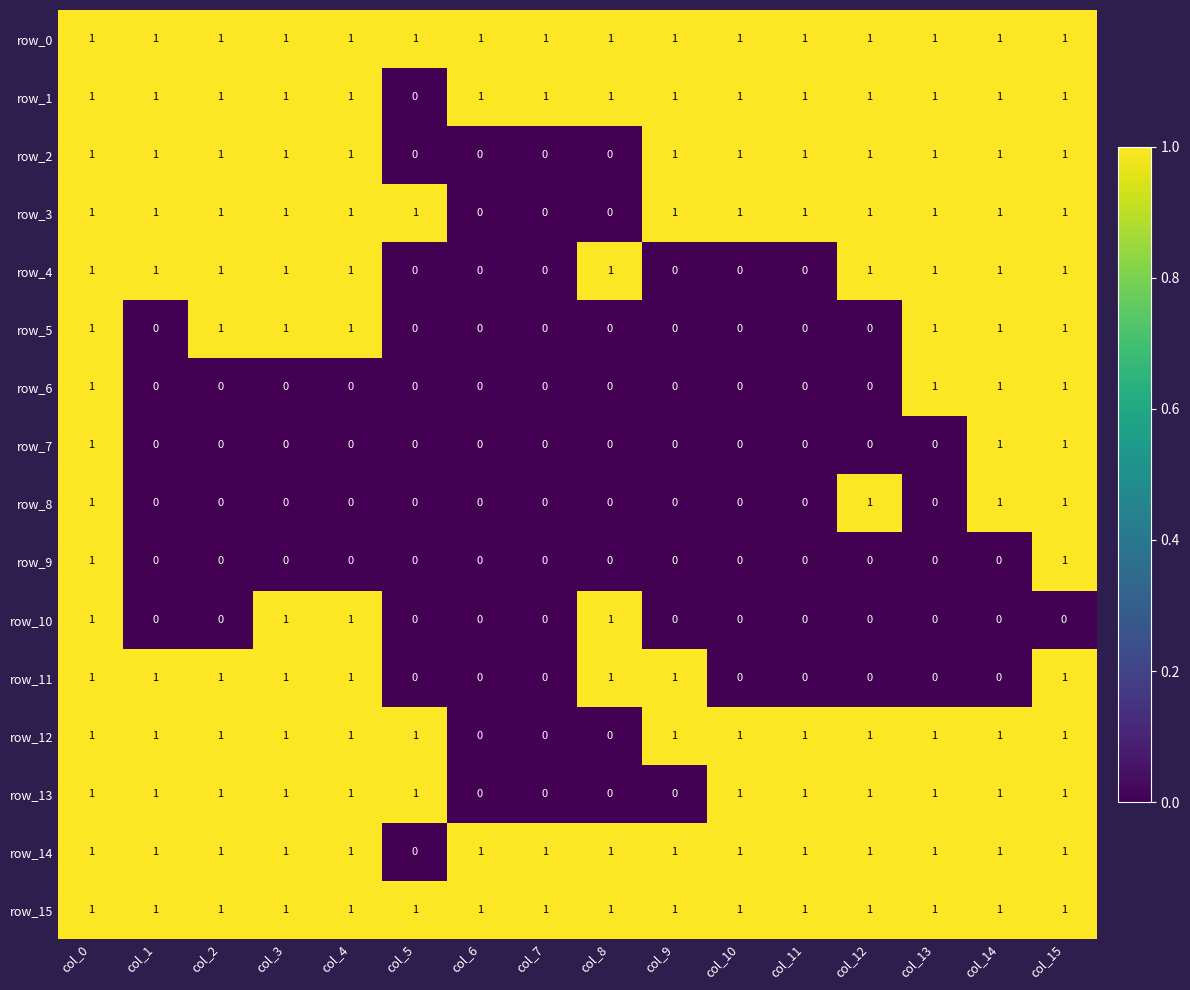

At how many categories does at least one series exceed 0?

16